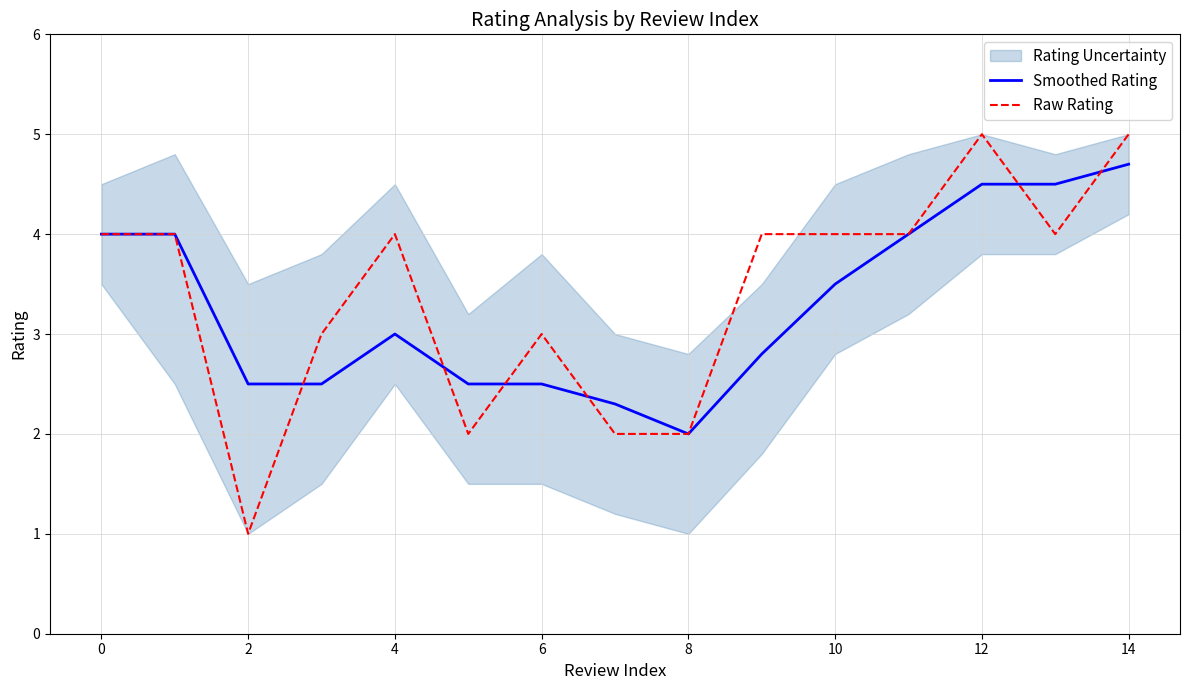

Reading left to right, extract all data points from this chart.

Smoothed Rating: 4.0	4.0	2.5	2.5	3.0	2.5	2.5	2.3	2.0	2.8	3.5	4.0	4.5	4.5	4.7
Raw Rating: 4.0	4.0	1.0	3.0	4.0	2.0	3.0	2.0	2.0	4.0	4.0	4.0	5.0	4.0	5.0